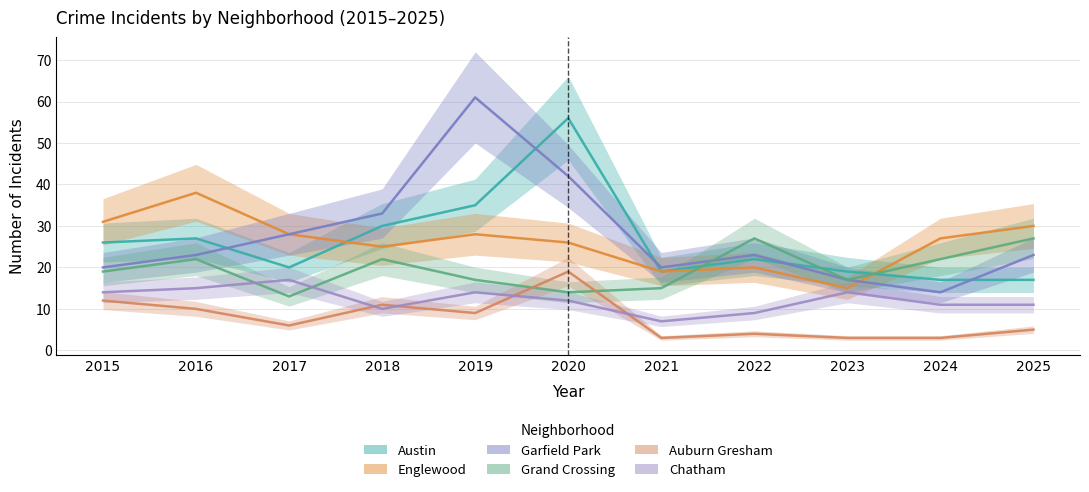

Where is Englewood nearest to the value 26?

2020